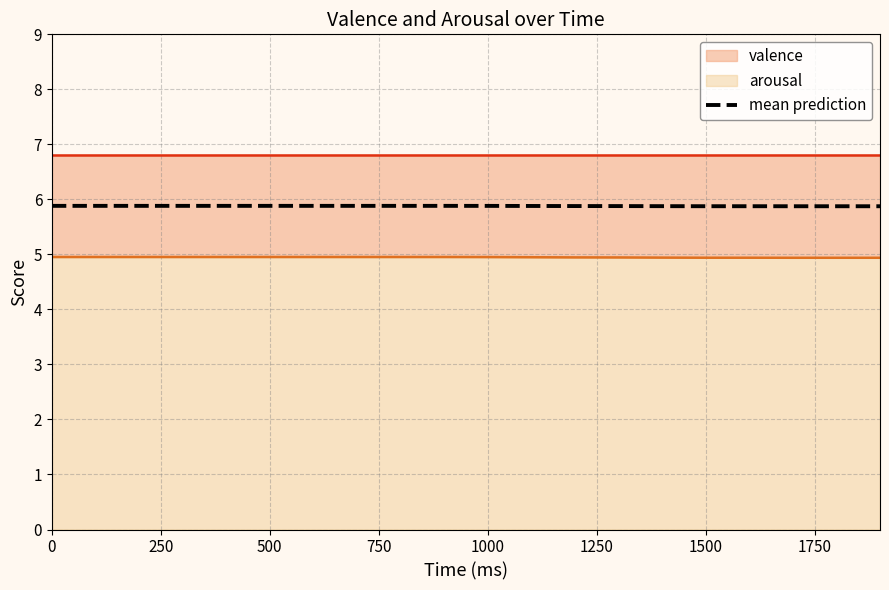

Count the values in the range 5 to 6.

20